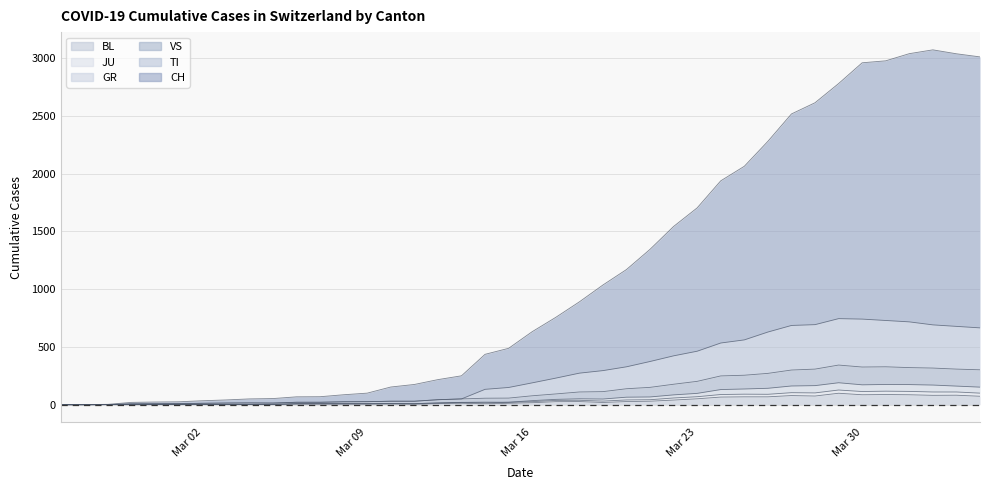

At which category does the chart reach its peak across all series?

2020-04-02